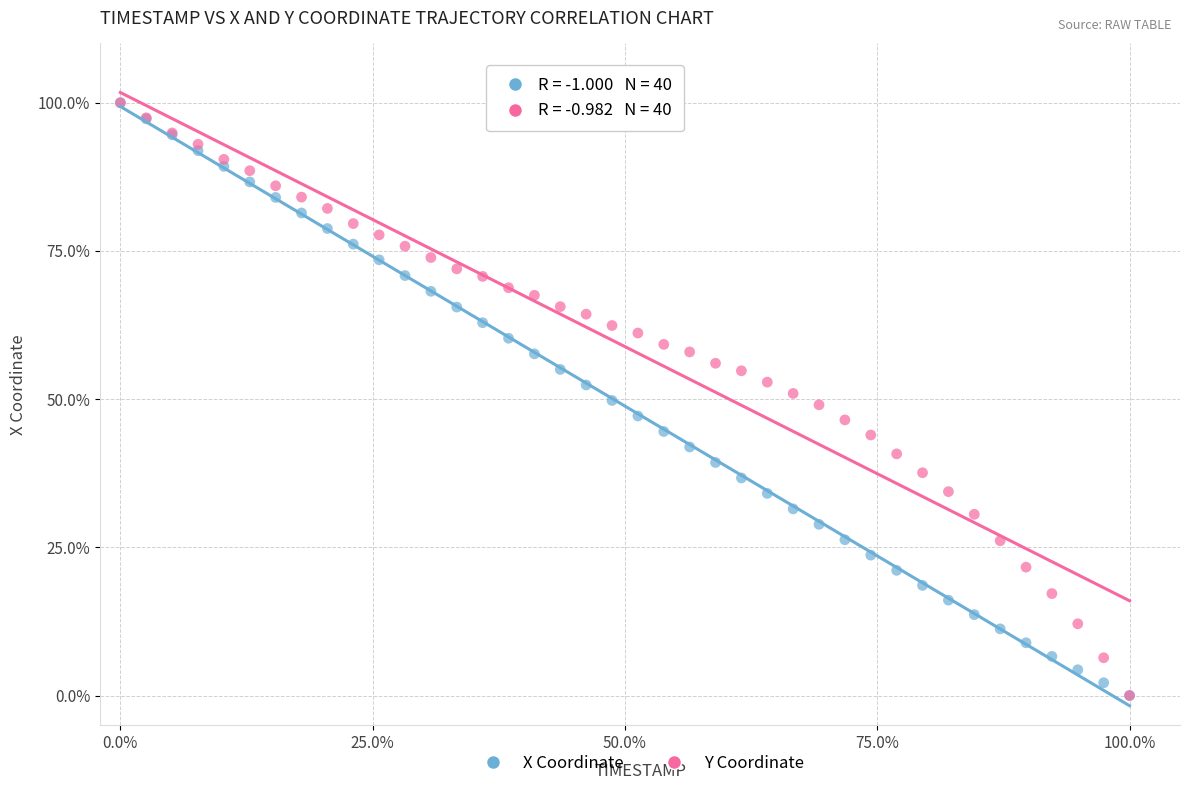

What are all the series names shown in the legend?

X Coordinate, Y Coordinate